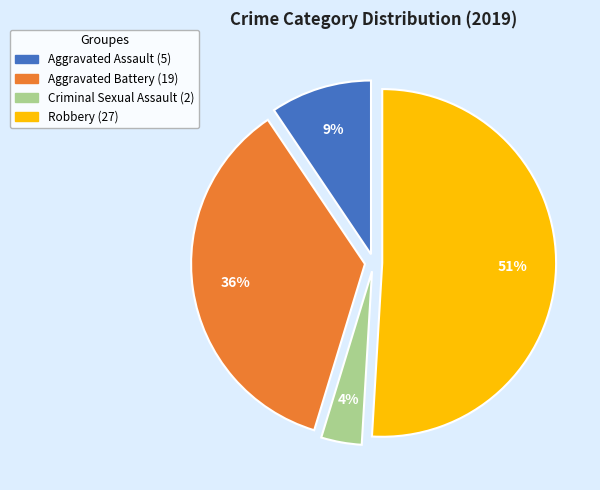

What is the largest slice in the pie chart?

Robbery